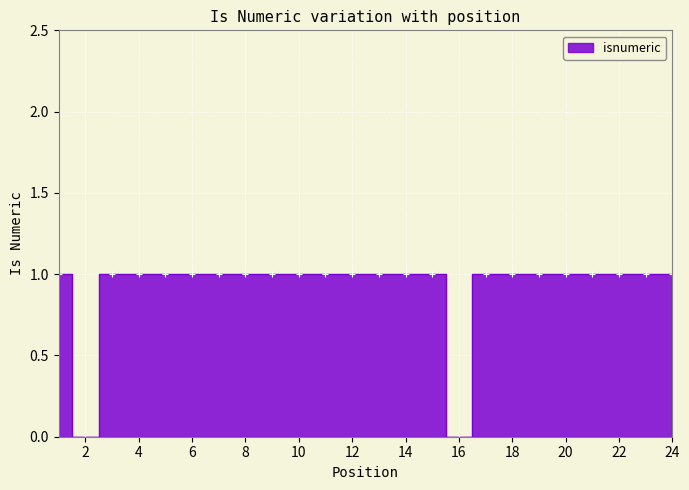

Is it true that the value at 14 is 1?

True